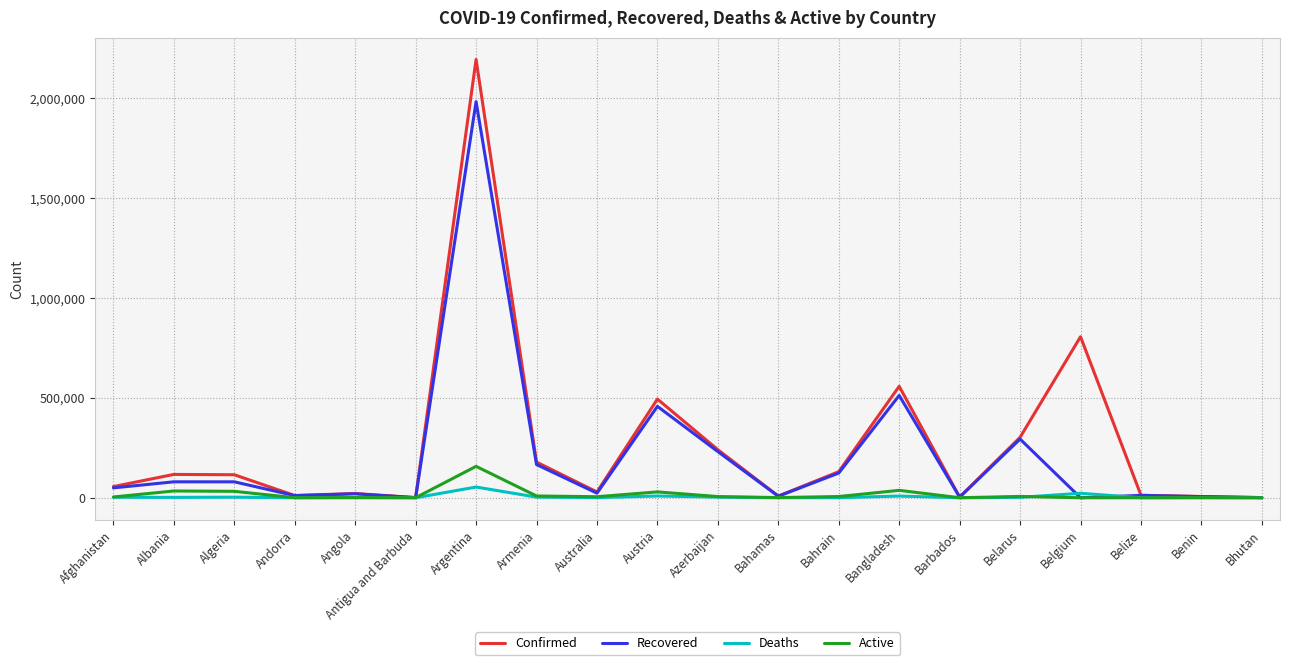

How many categories are shown in the chart?

20